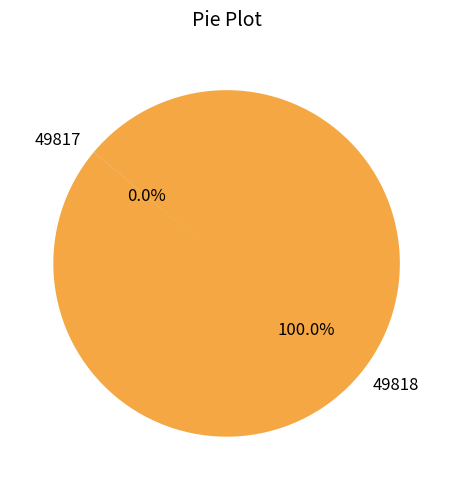

Does any single category account for the majority?

Yes